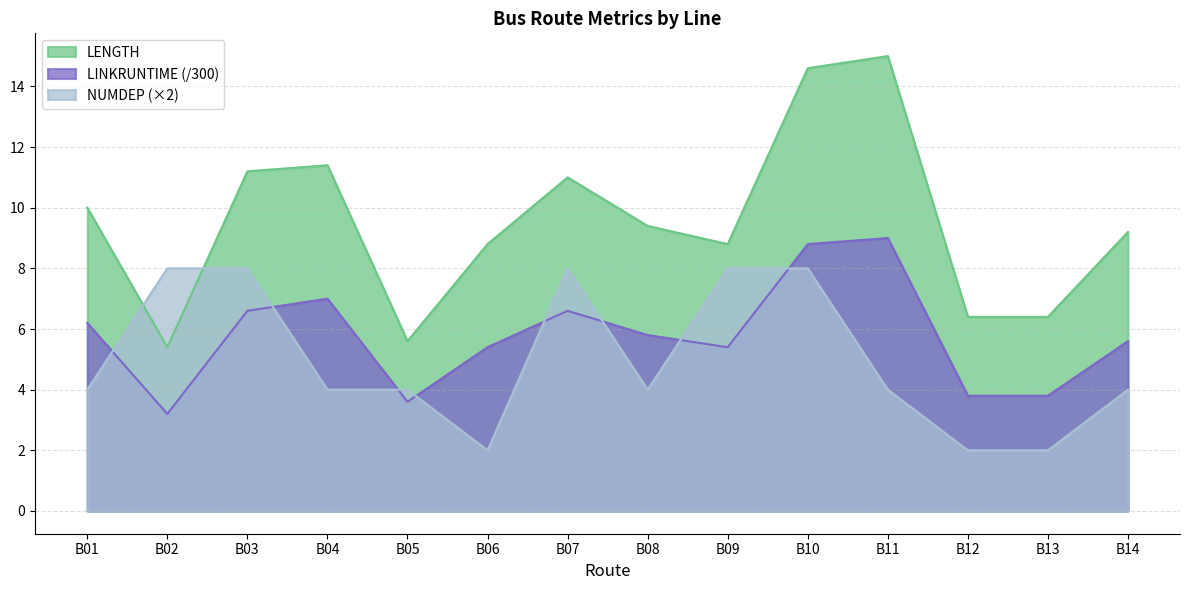

At which label does LINKRUNTIME first exceed 5?

B01